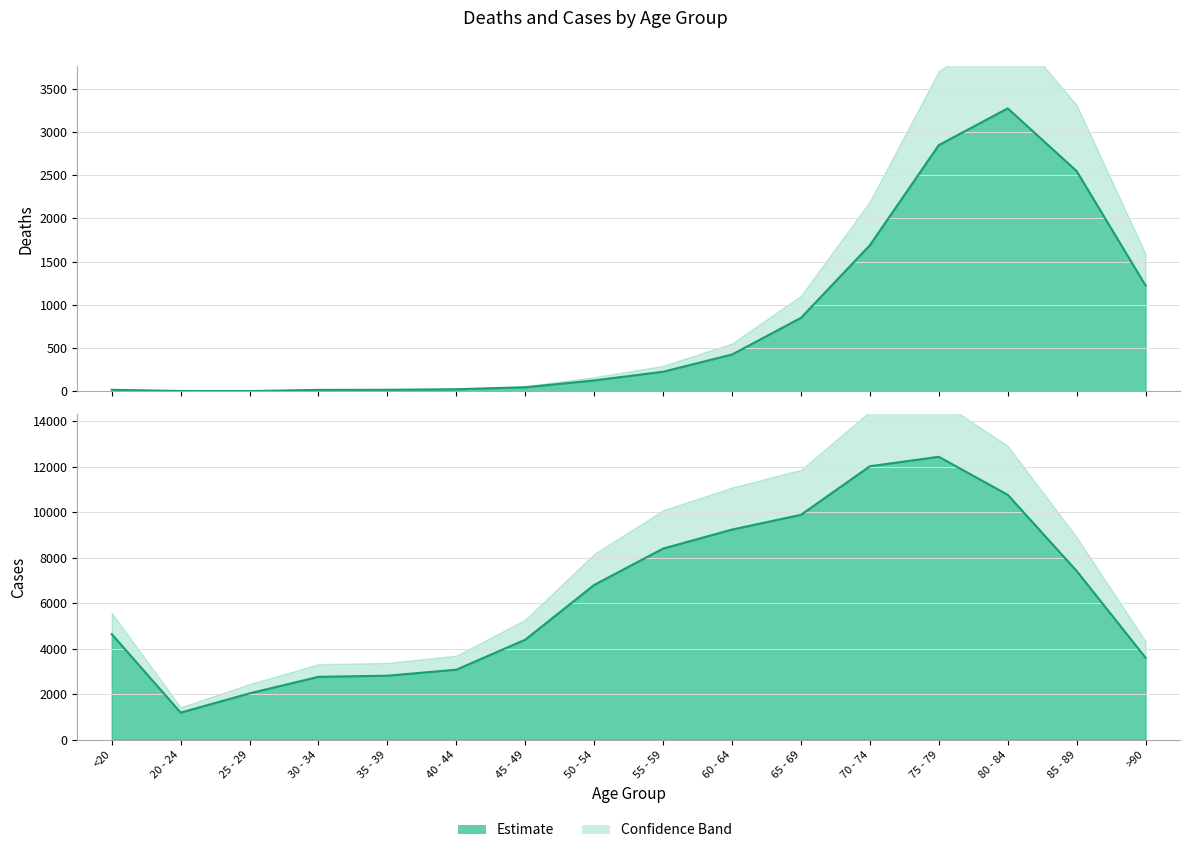

How many lines are shown in the chart?

2